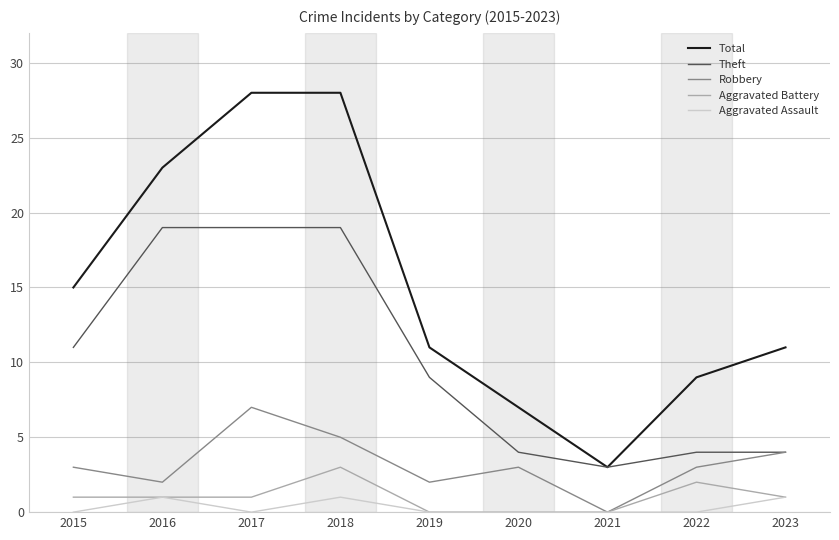

In Total, how many points are lower than both neighbors (excluding endpoints)?

1